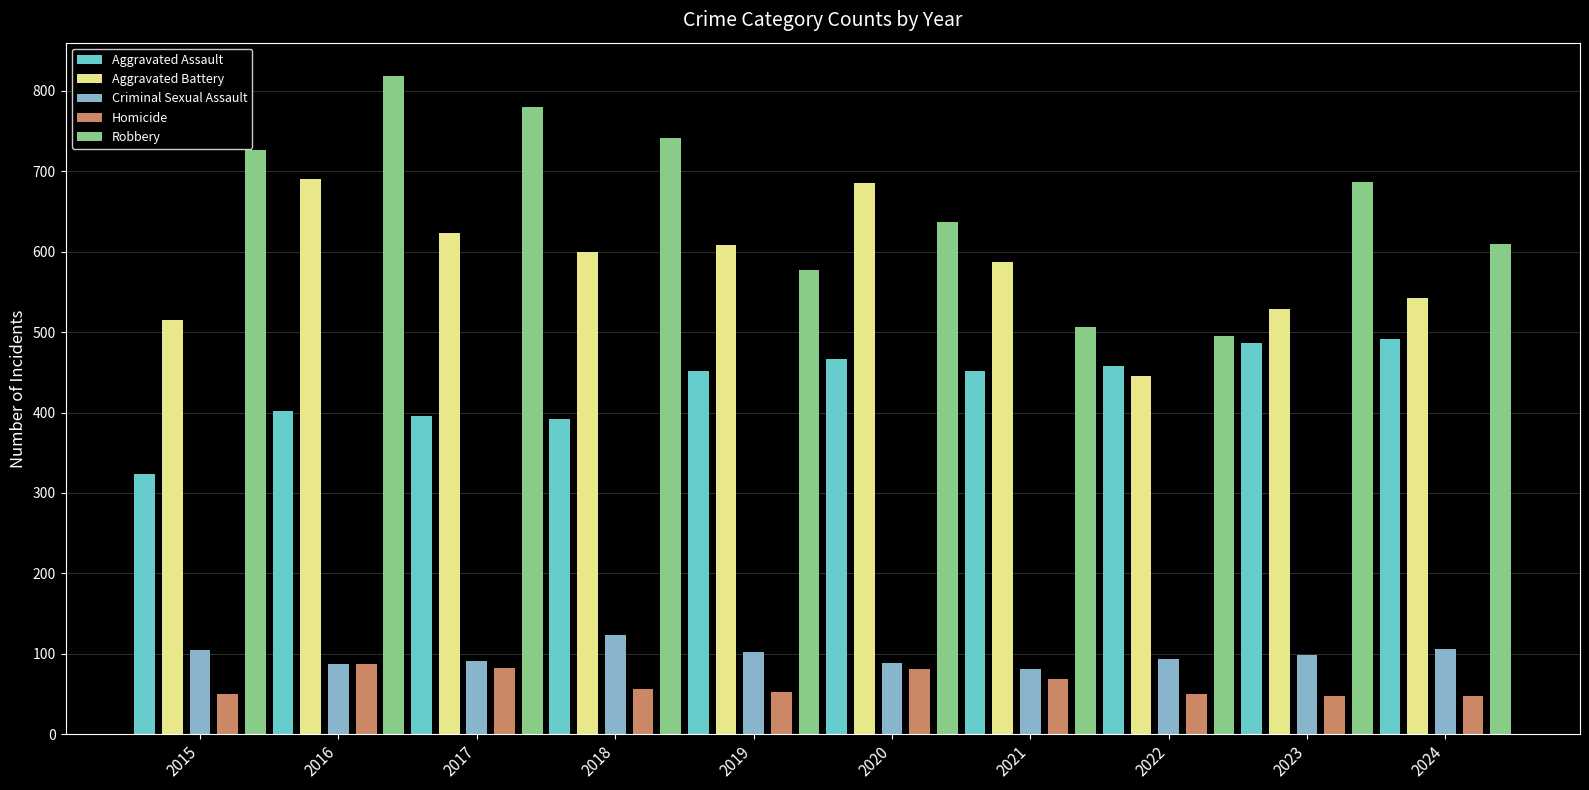

What is the difference between the highest and lowest values at 2024?

562